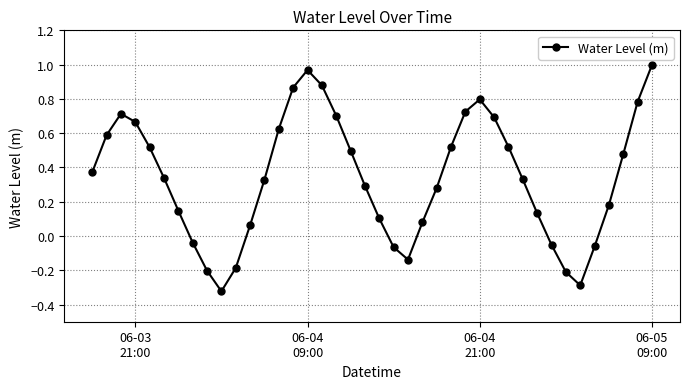

What is the difference between the maximum and second lowest values?

1.3